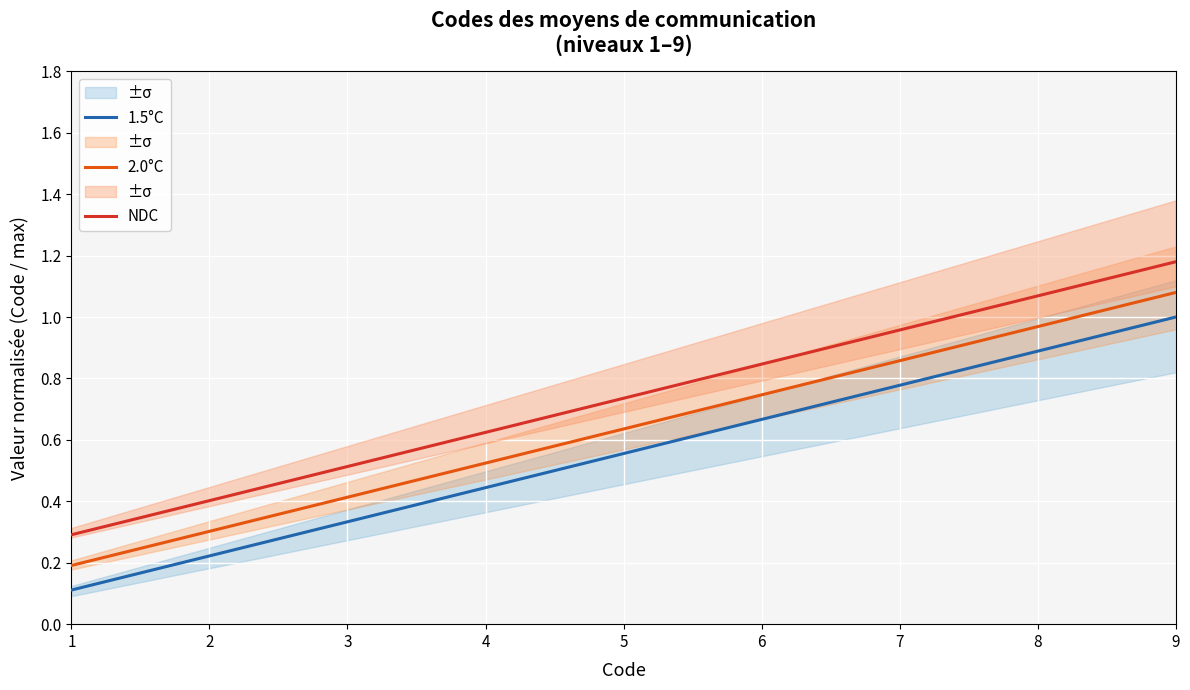

True or false: 1.5°C and NDC intersect in this chart.

False